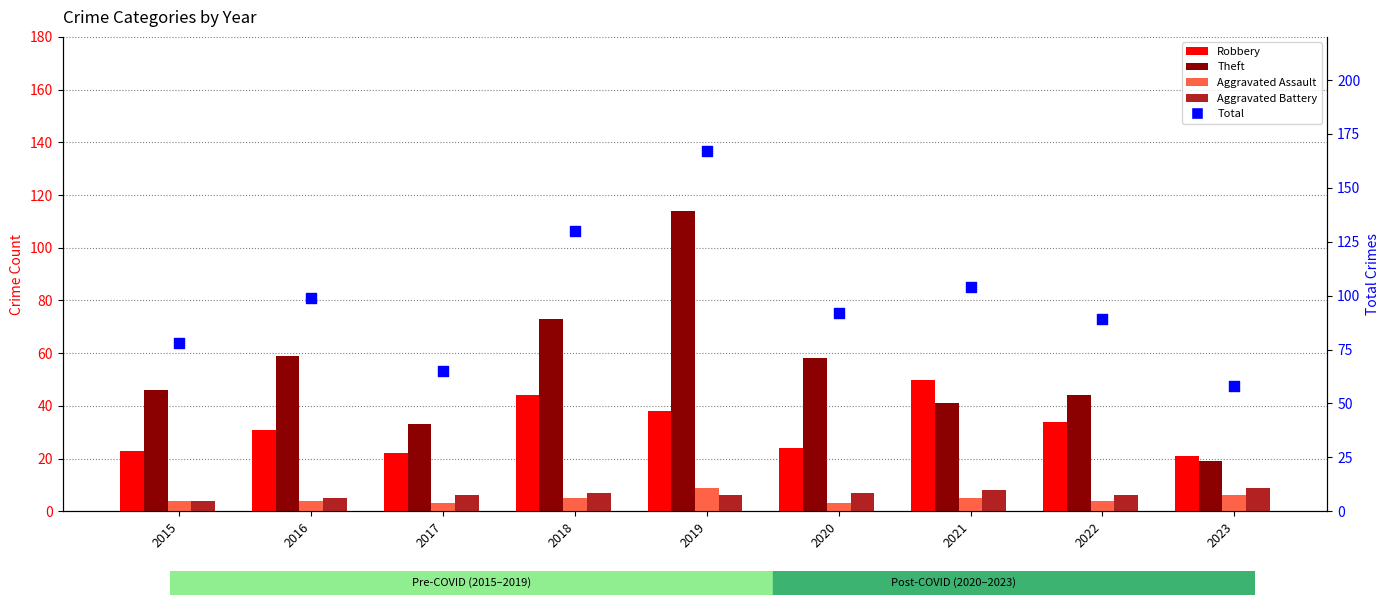

What are all the series names shown in the legend?

Robbery, Theft, Aggravated Assault, Aggravated Battery, Total